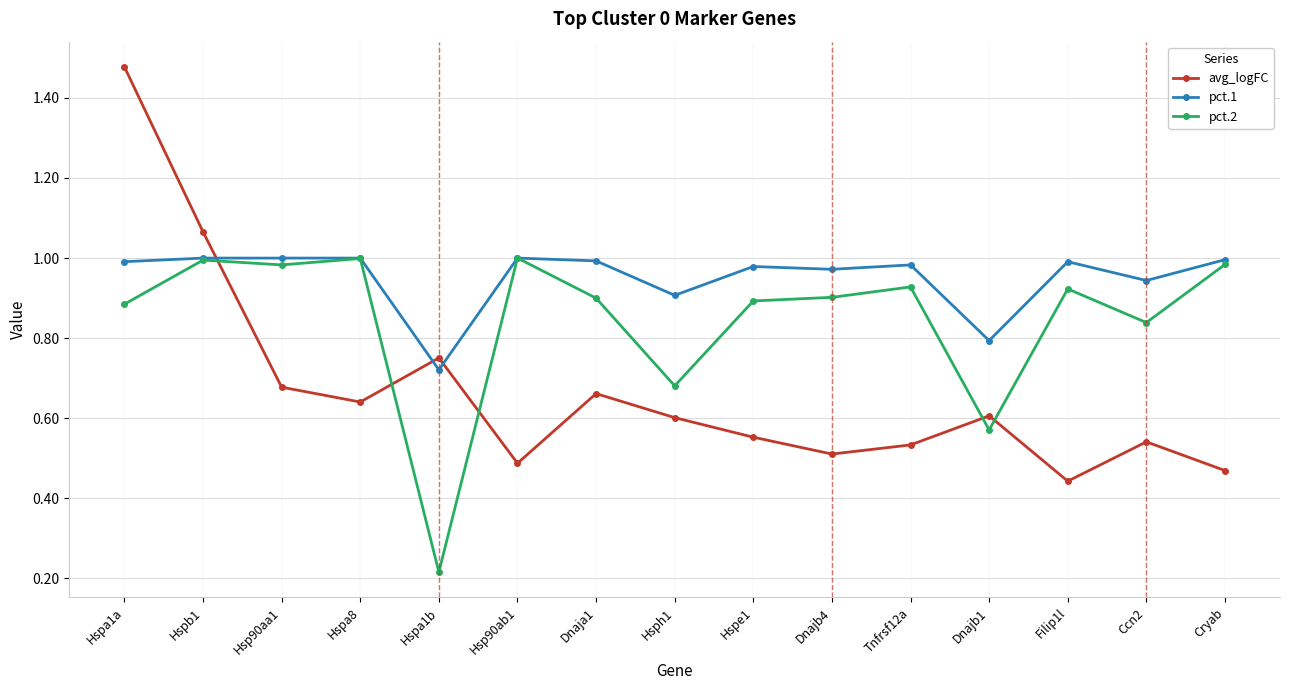

How many lines are shown in the chart?

3